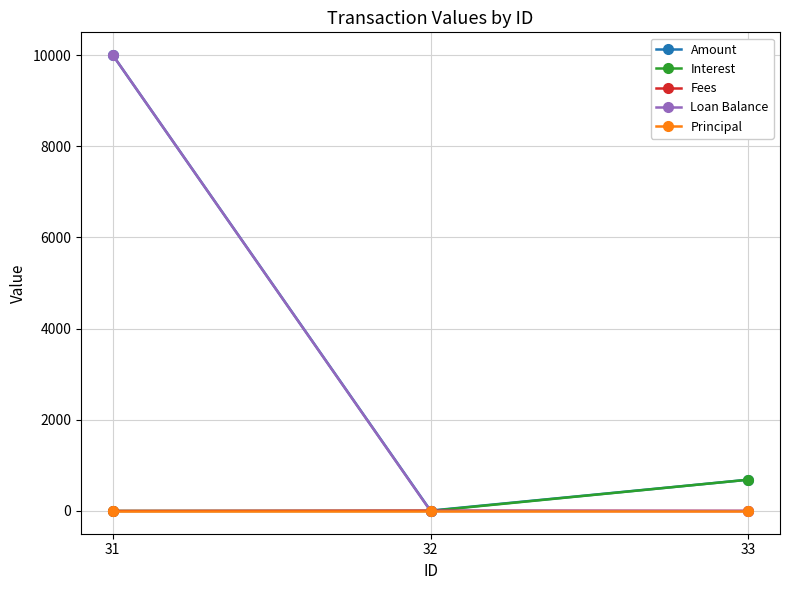

Which series changed the most between 31 and 32?

Loan Balance